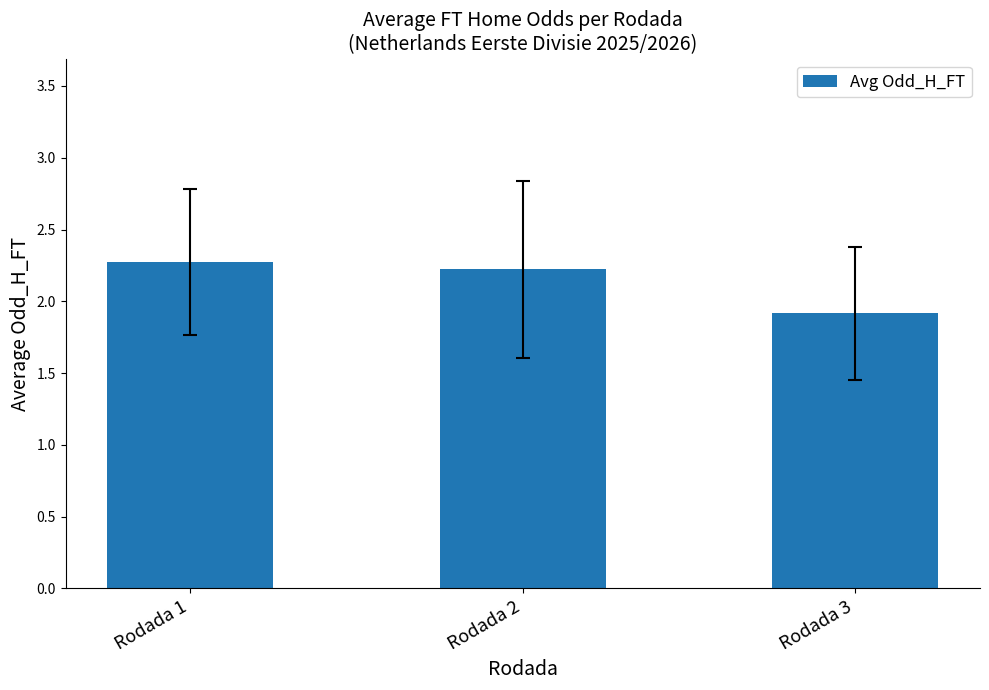

List the labels in order of value, largest first.

Rodada 1, Rodada 2, Rodada 3